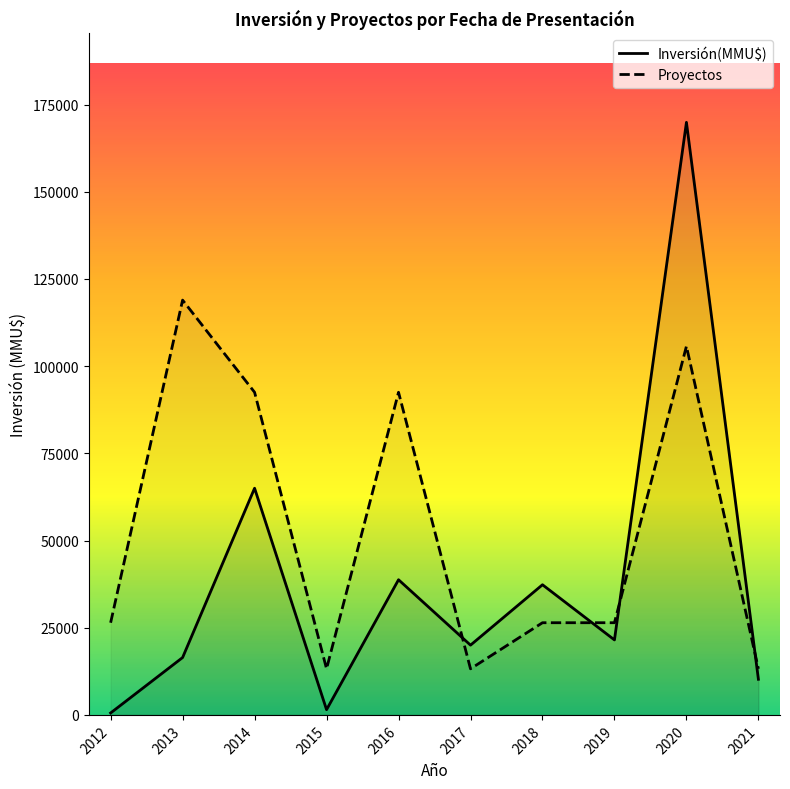

Reading left to right, transcribe all the data shown in this chart.

Inversión(MMU$): 550.0	16450.0	65000.0	1500.0	38755.0	20000.0	37320.0	21500.0	169912.0	10213.0
Proyectos: 26430.8	118938.4	92507.6	13215.4	92507.6	13215.4	26430.8	26430.8	105723.0	13215.4